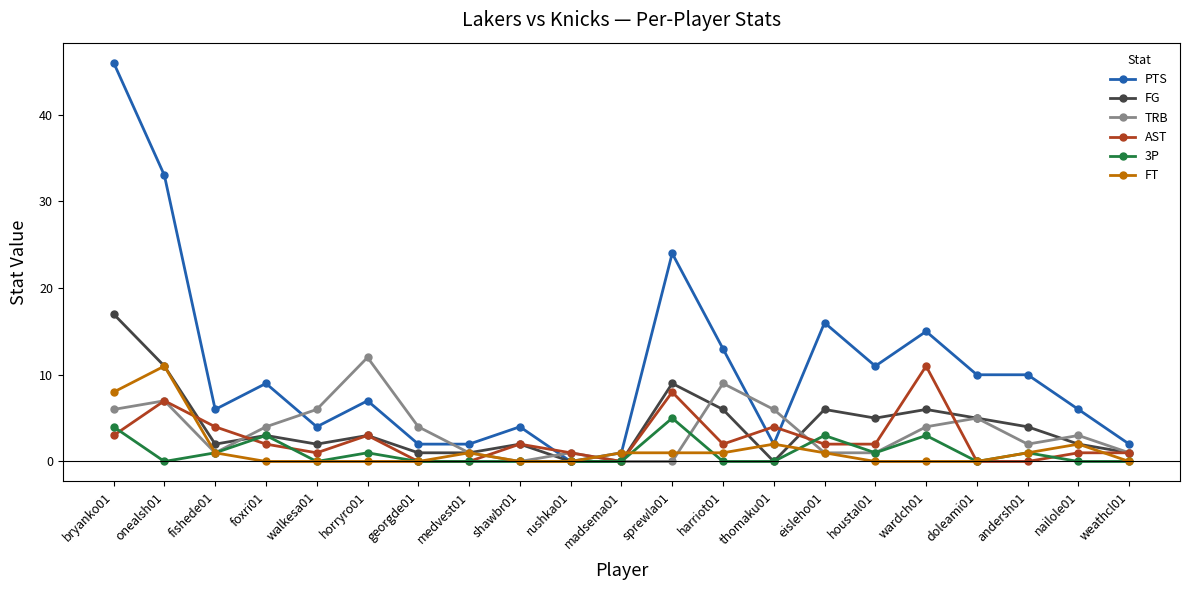

What is the total value across all series at horryro01?

26